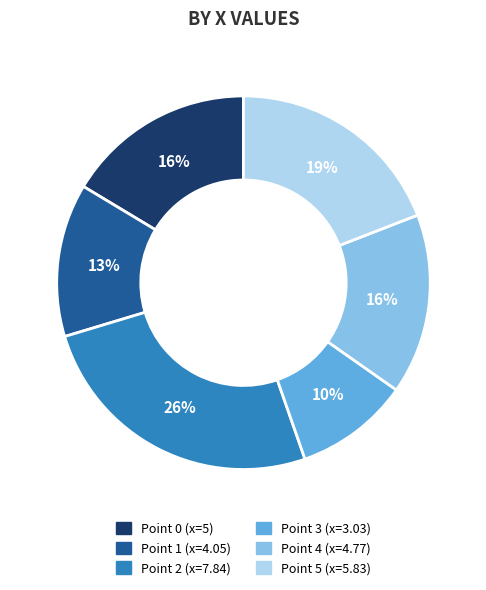

To the nearest percent, what is the average slice percentage?

17%